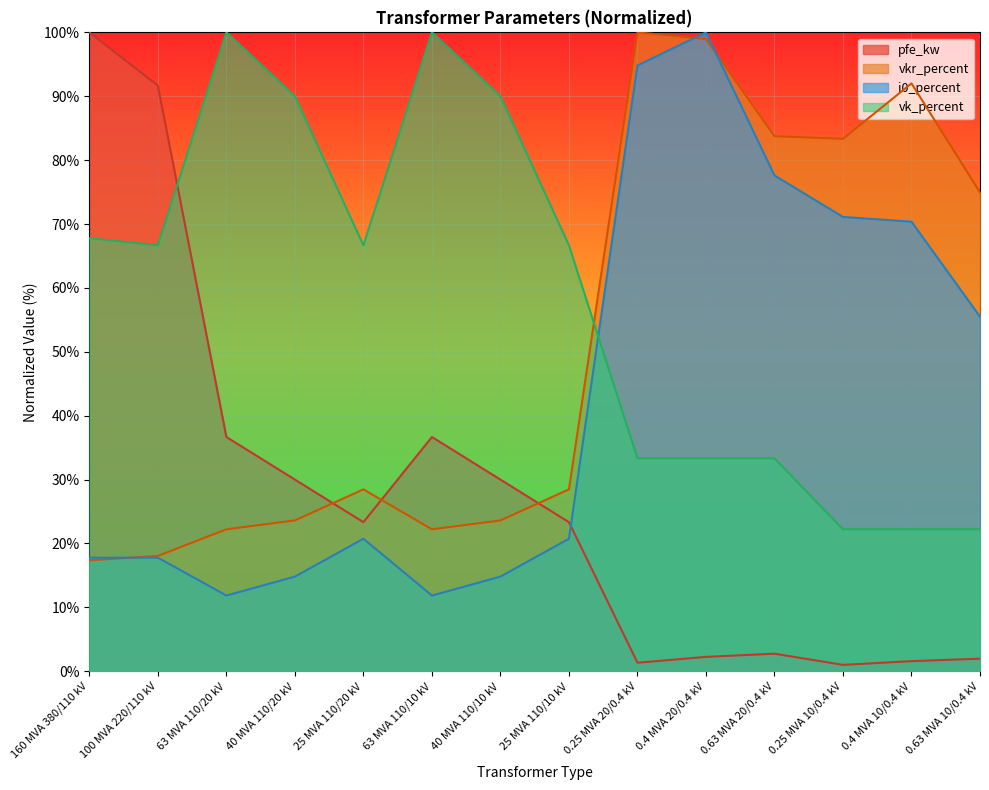

True or false: i0_percent has a value of 5.7 at 100 MVA 220/110 kV.

False